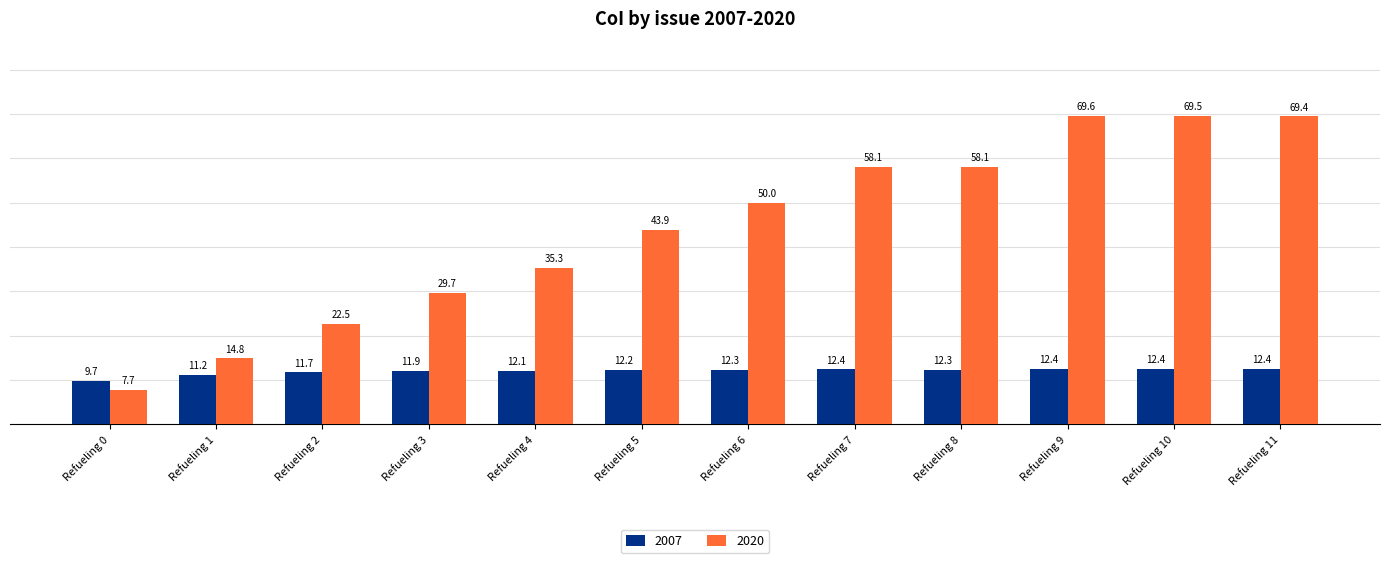

Which series has the largest range (max minus min)?

2020